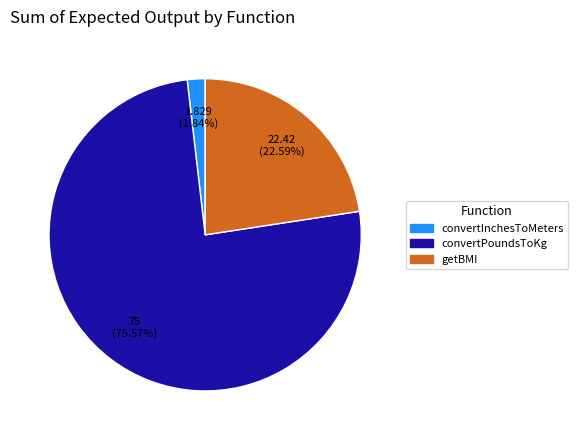

How many segments does this pie chart have?

3